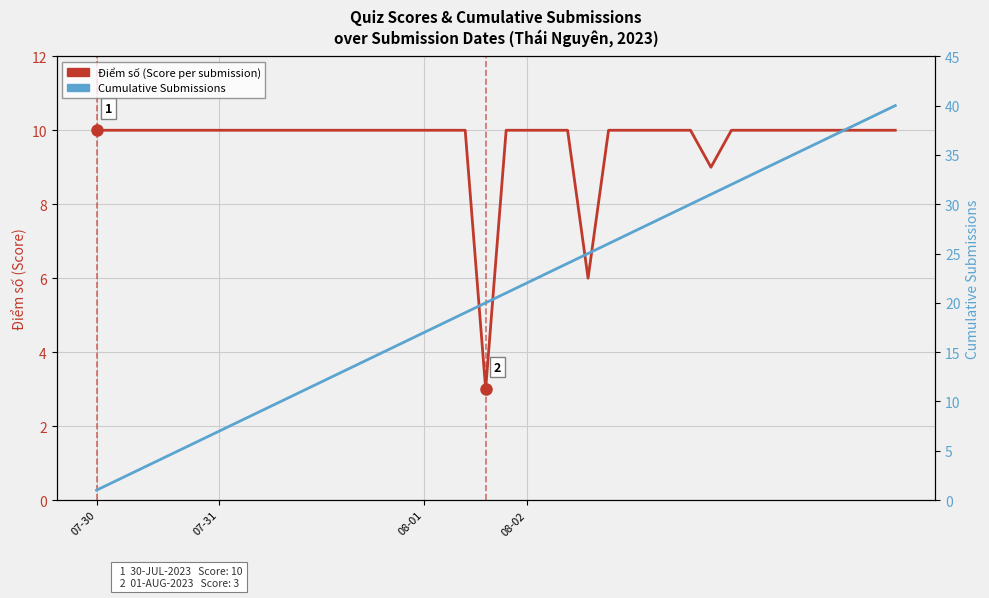

At which category does the chart reach its minimum across all series?

07-30